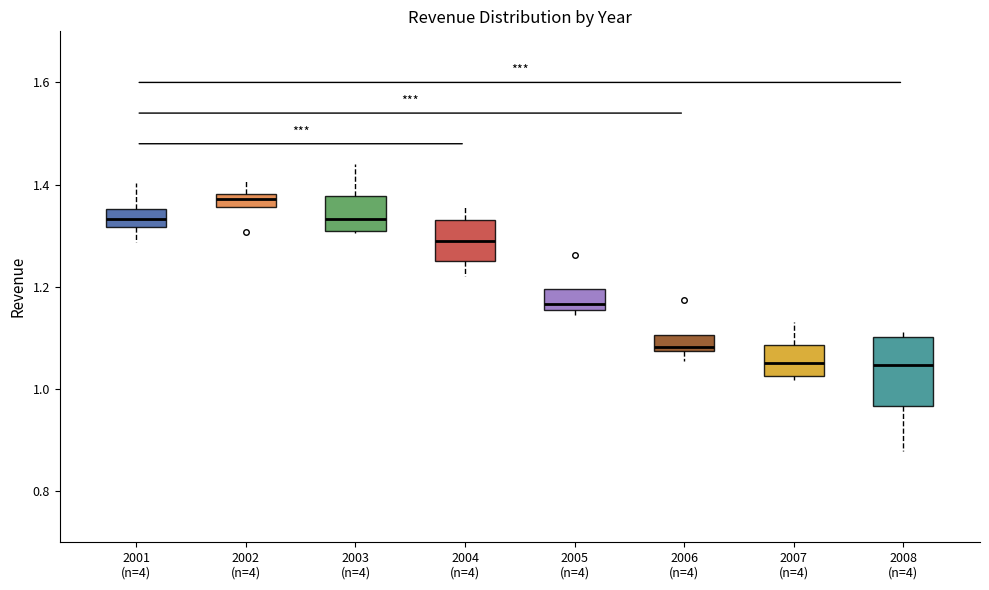

Comparing the boxes themselves (not the whiskers), which one is the tallest?

2008 (n=4)